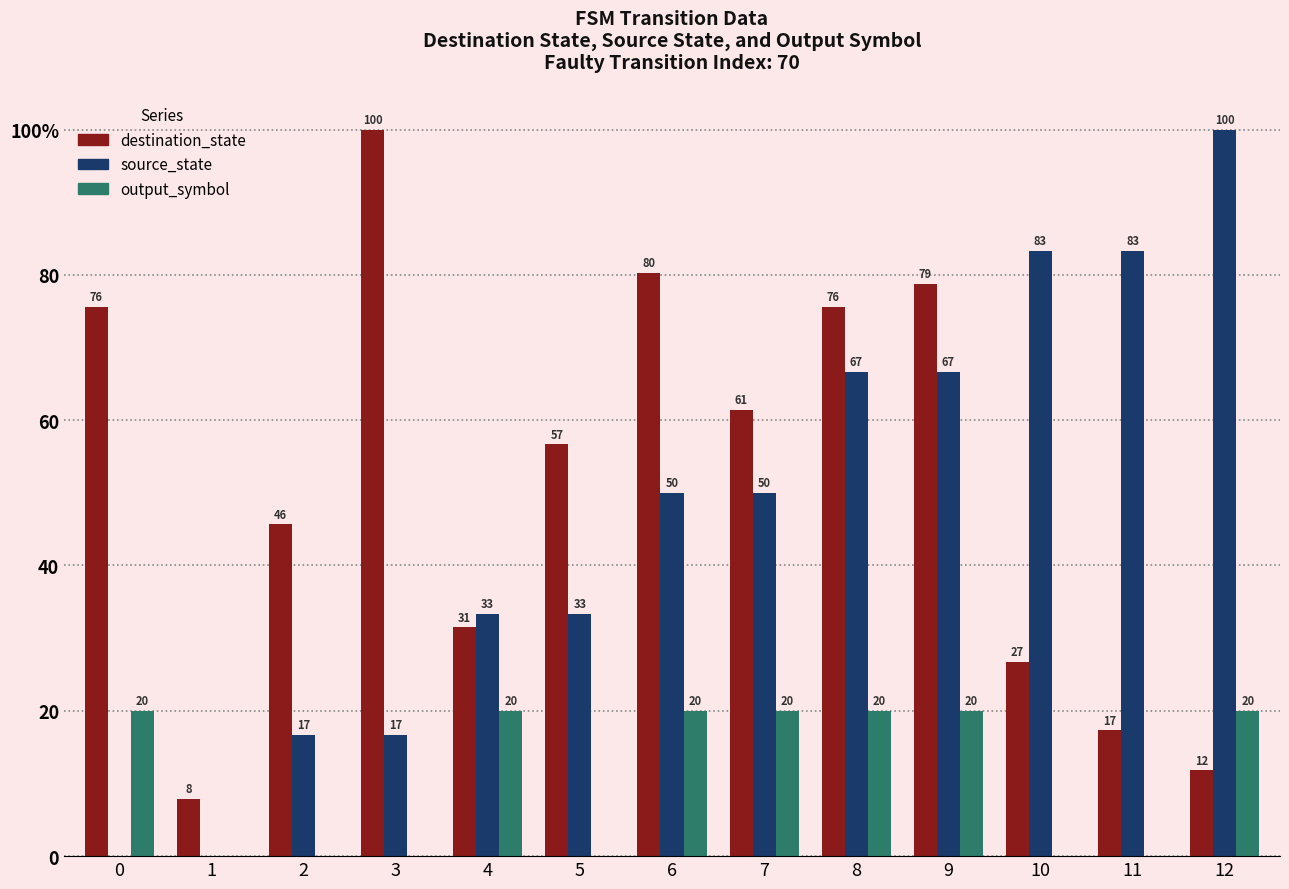

Reading left to right, transcribe all the data shown in this chart.

destination_state: 0=75.6	1=7.9	2=45.7	3=100.0	4=31.5	5=56.7	6=80.3	7=61.4	8=75.6	9=78.7	10=26.8	11=17.3	12=11.8
source_state: 0=0.0	1=0.0	2=16.7	3=16.7	4=33.3	5=33.3	6=50.0	7=50.0	8=66.7	9=66.7	10=83.3	11=83.3	12=100.0
output_symbol: 0=20.0	1=0.0	2=0.0	3=0.0	4=20.0	5=0.0	6=20.0	7=20.0	8=20.0	9=20.0	10=0.0	11=0.0	12=20.0